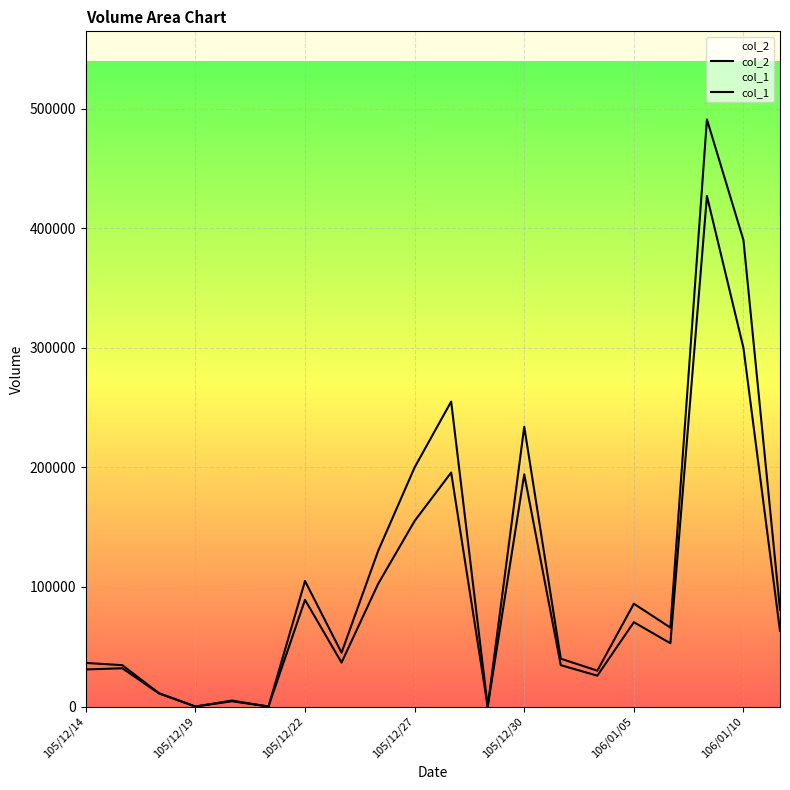

List the series in order of their peak value, highest first.

col_1, col_2